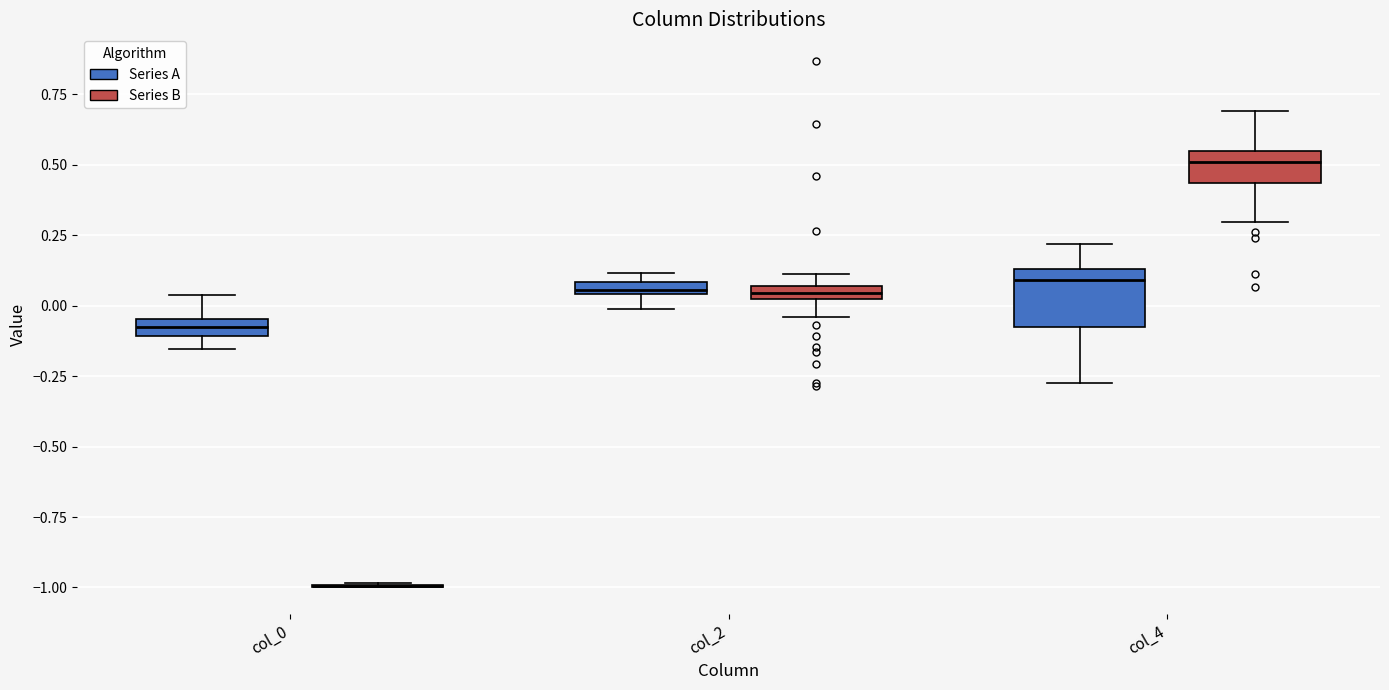

Comparing the boxes themselves (not the whiskers), which one is the tallest?

col_4 (Series A)